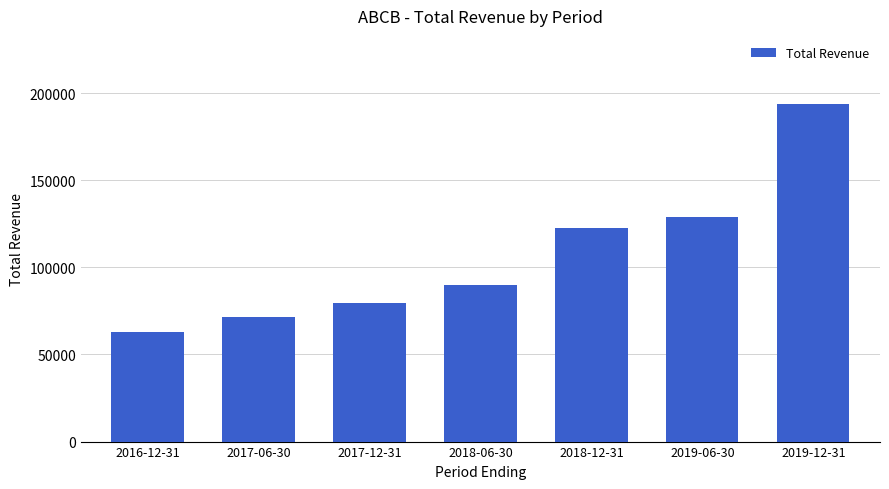

Rank the categories by value from lowest to highest.

2016-12-31, 2017-06-30, 2017-12-31, 2018-06-30, 2018-12-31, 2019-06-30, 2019-12-31